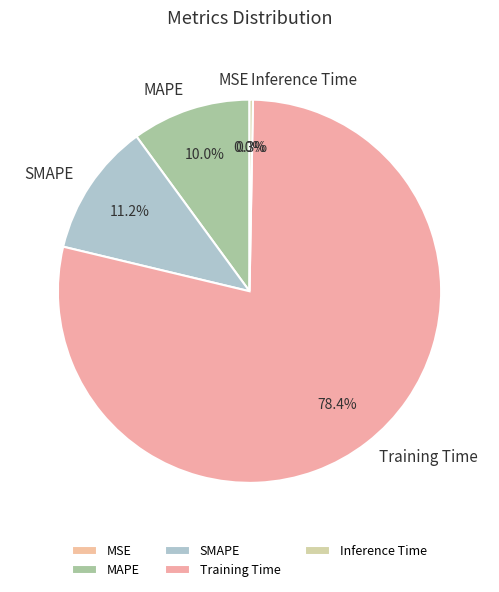

Is there any slice that represents more than half of the pie?

Yes